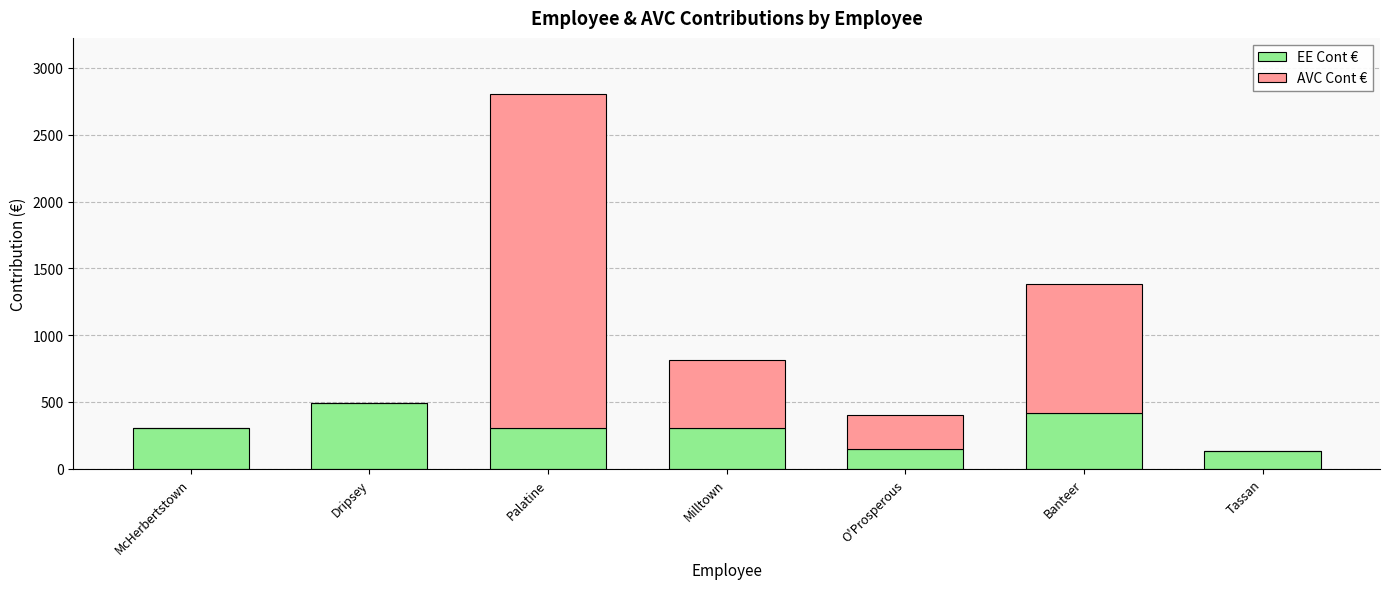

What is the maximum value for EE Cont €?

495.4